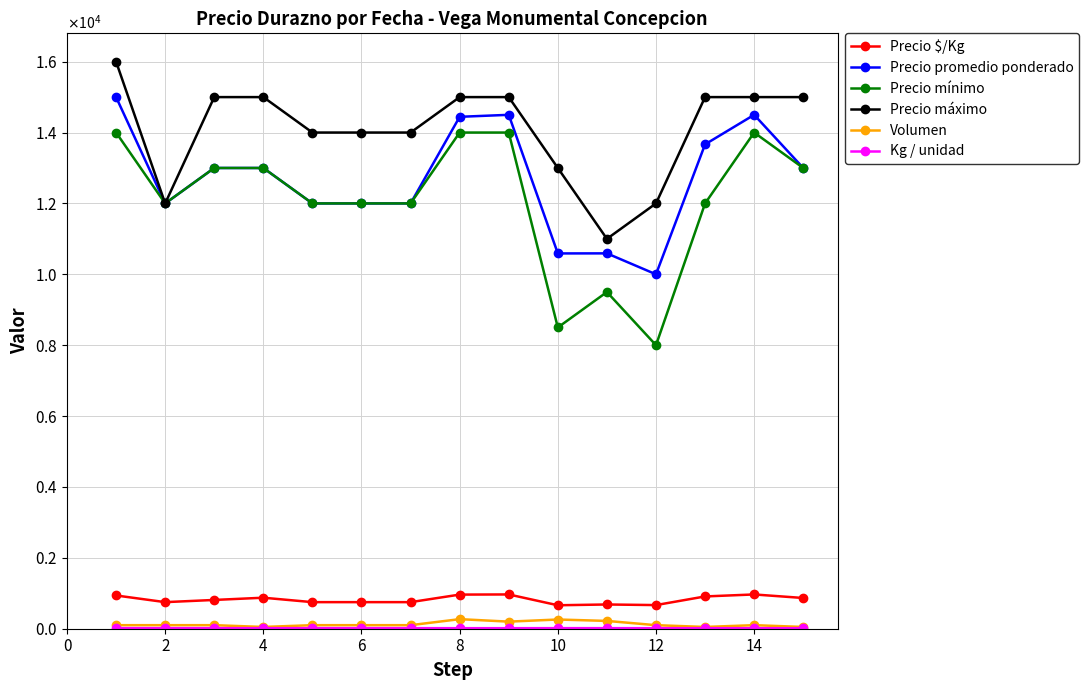

True or false: Precio mínimo has more than 0 points higher than both neighbors.

True